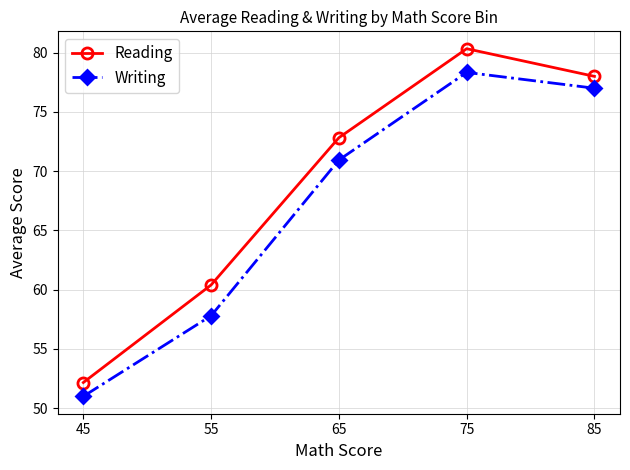

Reading right to left, transcribe all the data shown in this chart.

Reading: 78.0	80.3	72.8	60.4	52.2
Writing: 77.0	78.3	70.9	57.8	51.0